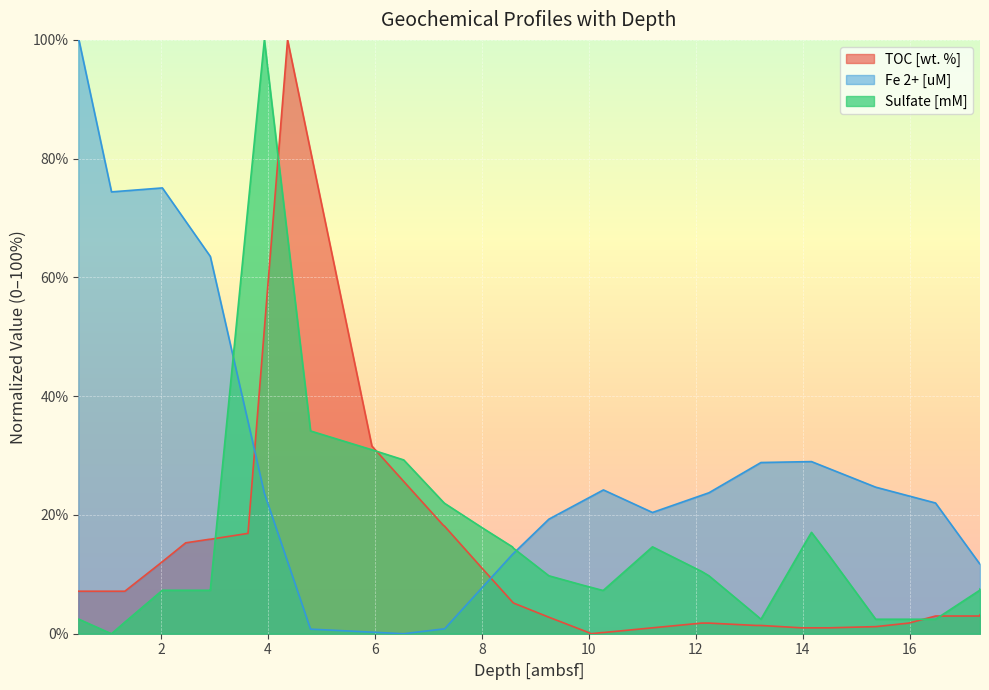

How many lines are shown in the chart?

3